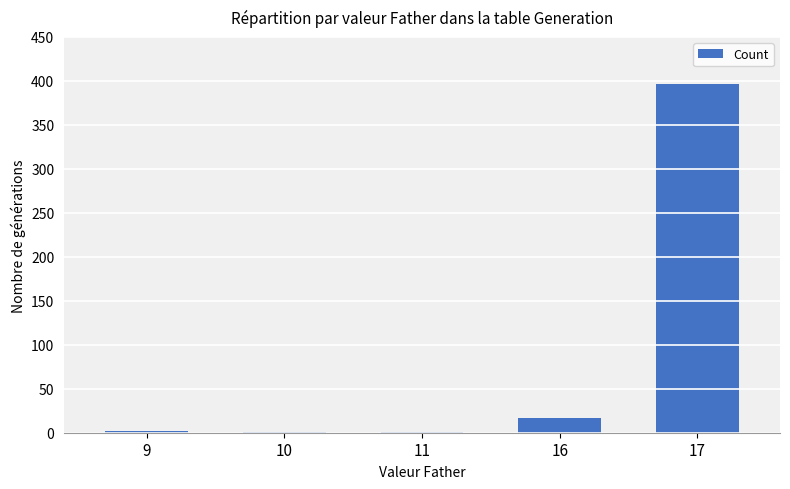

Approximately how many times larger is the value at 17 compared to 16?

23.3